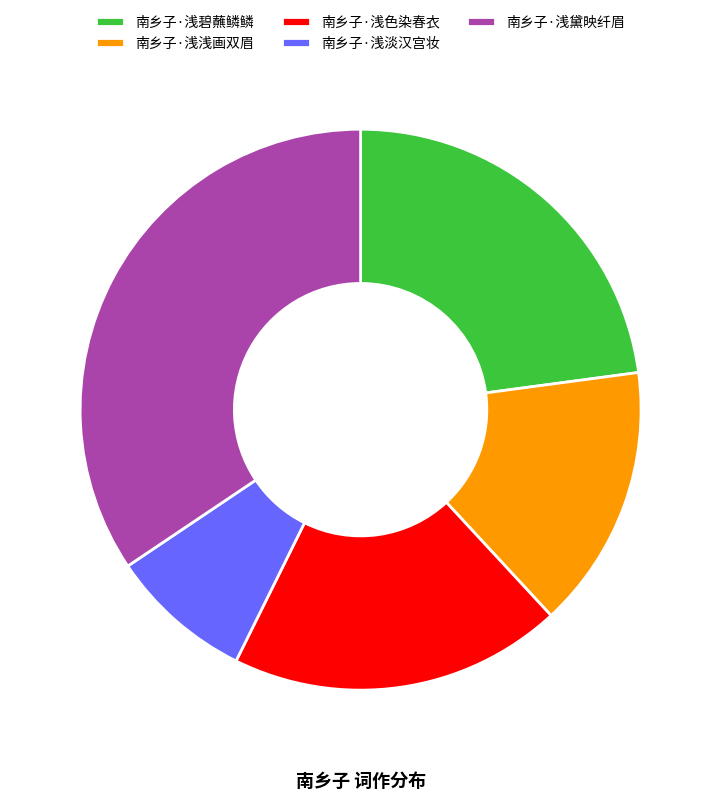

Approximately how many times larger is the value at 南乡子·浅色染春衣 compared to 南乡子·浅淡汉宫妆?

2.3